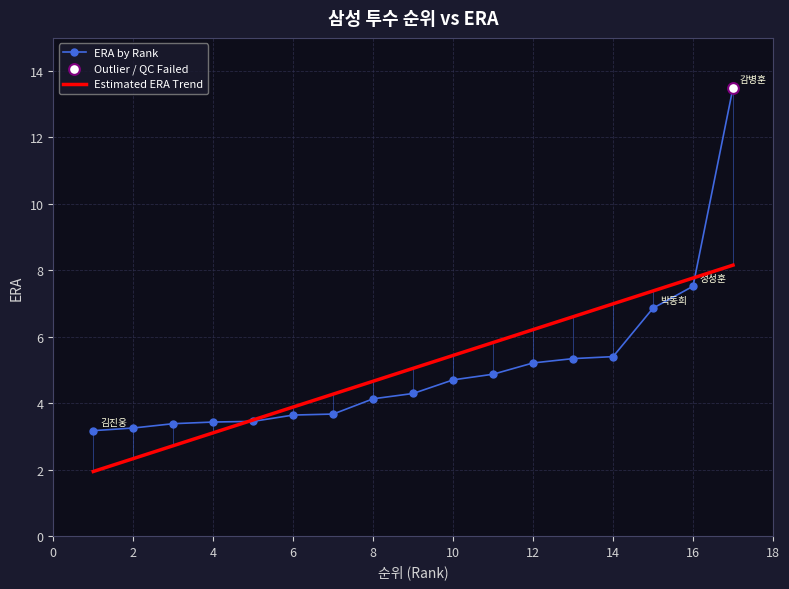

Which series has the largest range (max minus min)?

ERA by Rank